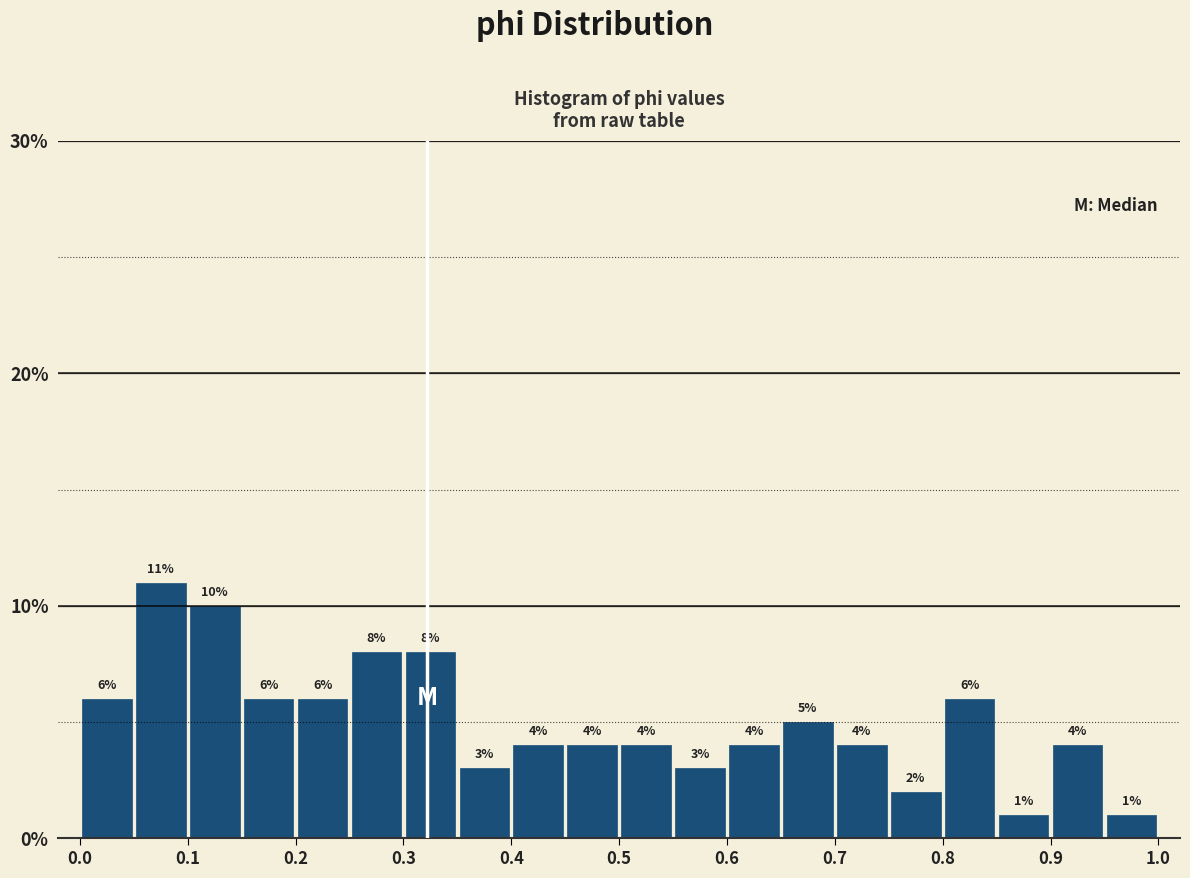

Reading left to right, transcribe this chart: for each bar, give the range it covers on the x-axis and its height.

0.00 to 0.05: 6
0.05 to 0.10: 11
0.10 to 0.15: 10
0.15 to 0.20: 6
0.20 to 0.25: 6
0.25 to 0.30: 8
0.30 to 0.35: 8
0.35 to 0.40: 3
0.40 to 0.45: 4
0.45 to 0.50: 4
0.50 to 0.55: 4
0.55 to 0.60: 3
0.60 to 0.65: 4
0.65 to 0.70: 5
0.70 to 0.75: 4
0.75 to 0.80: 2
0.80 to 0.85: 6
0.85 to 0.90: 1
0.90 to 0.95: 4
0.95 to 1.00: 1